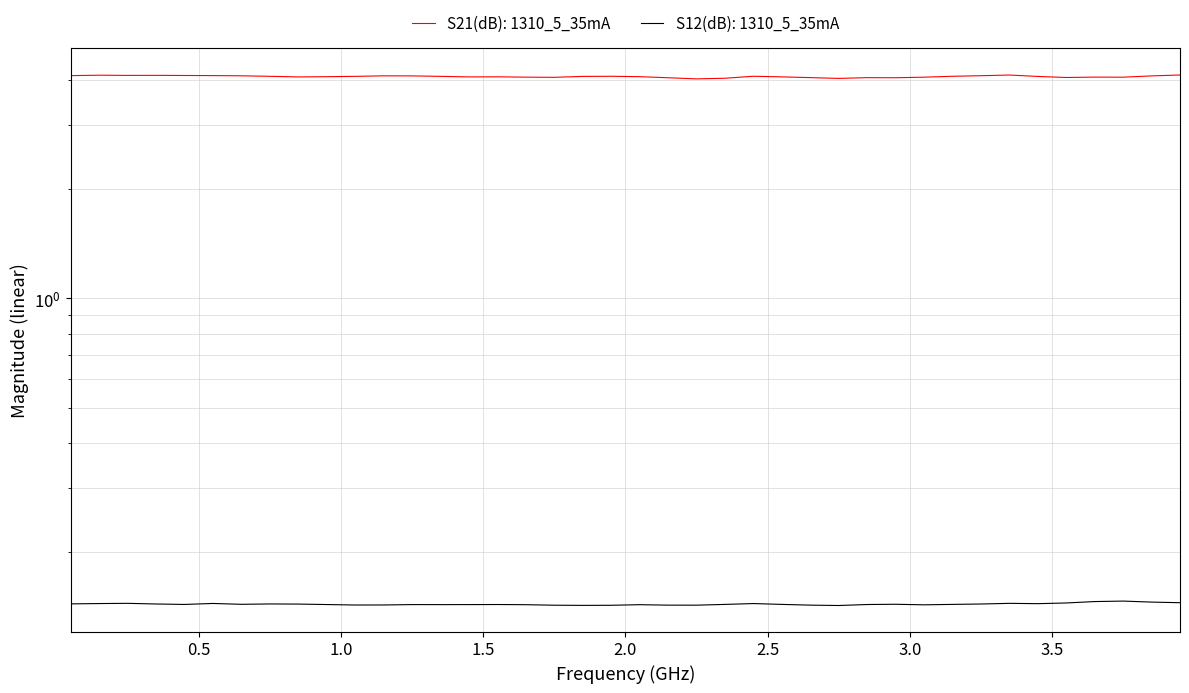

How many S12(dB) values are between 0 and 1?

40